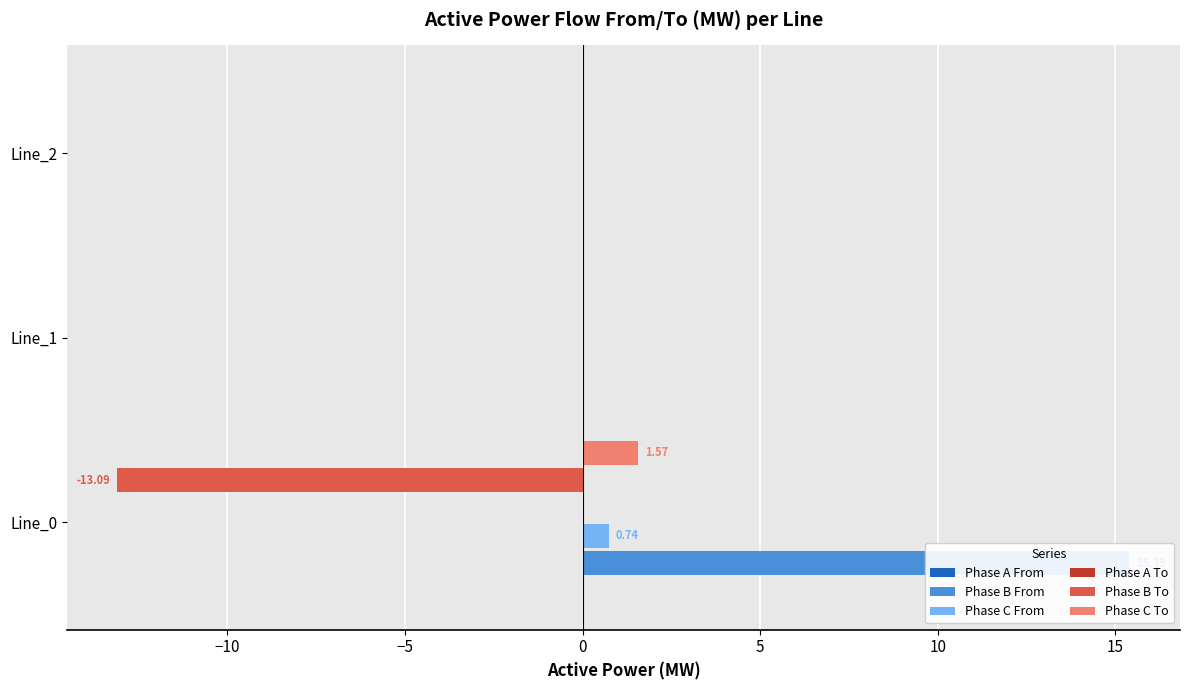

Does the chart contain stacked bars?

No